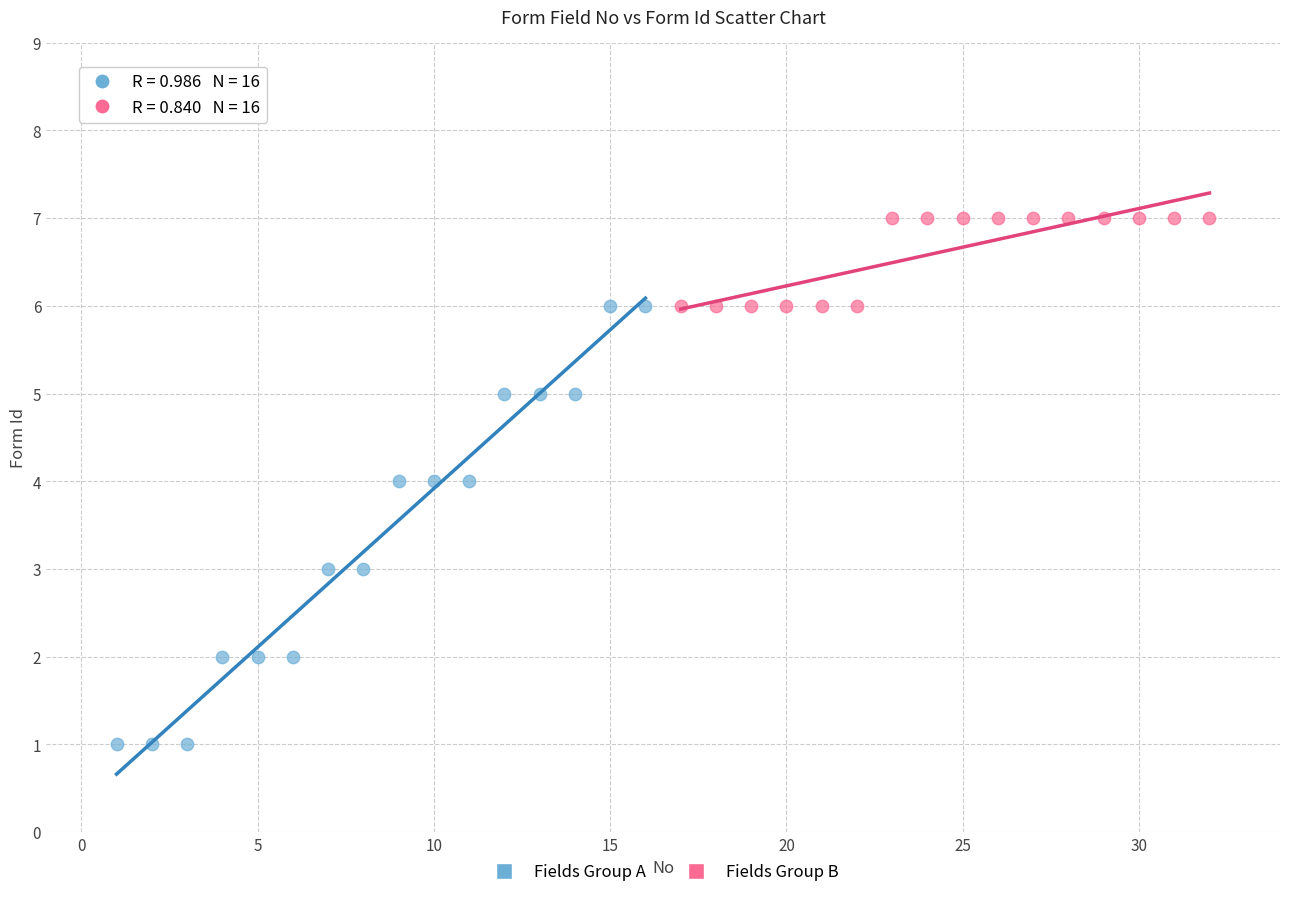

Which series contains the lowest Y value?

Fields Group A